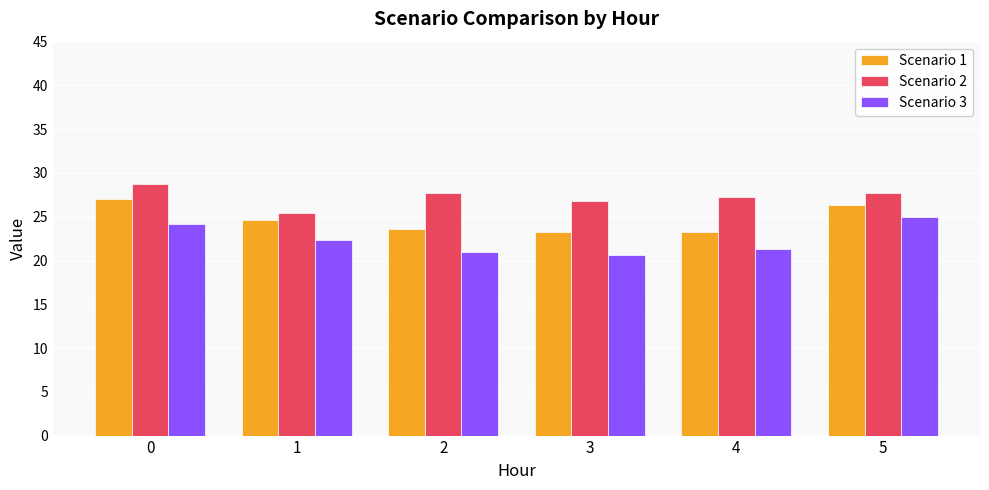

Are the bars grouped side by side (vs. stacked)?

Yes